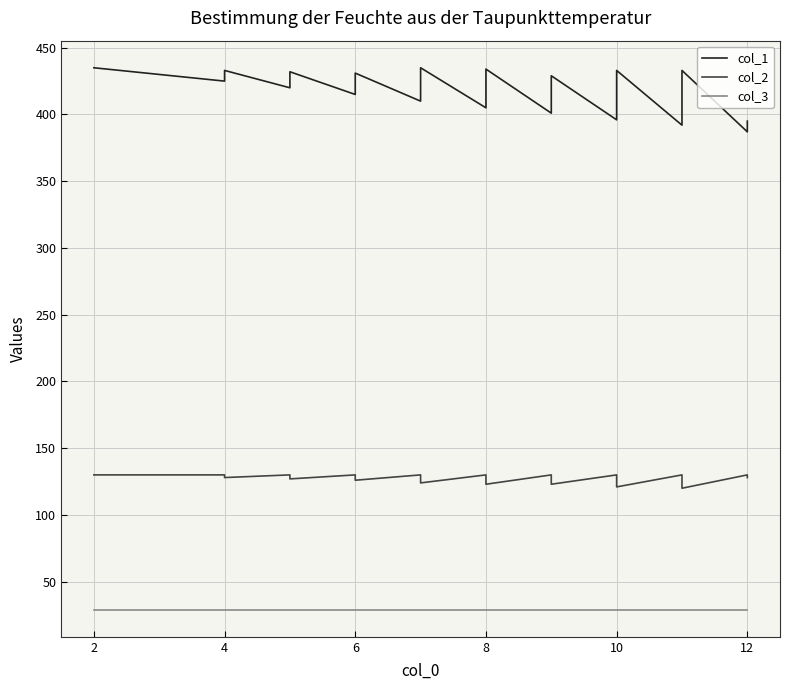

What is the minimum value for col_3?

29